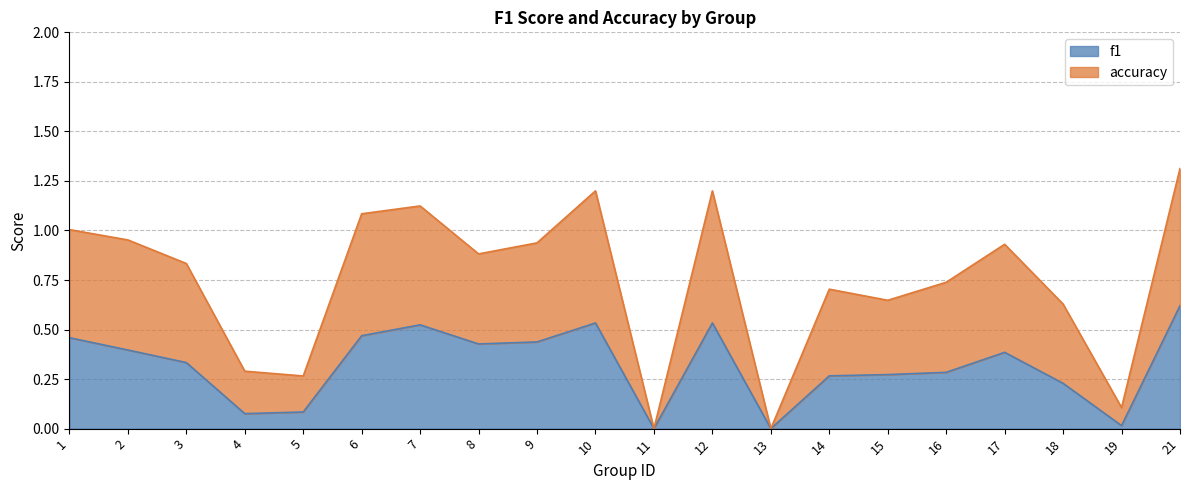

At which category is the sum across all series the highest?

21